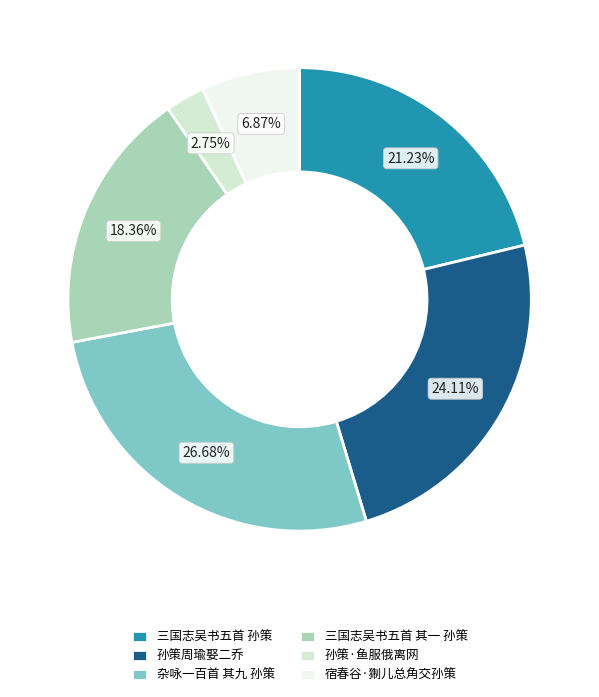

To the nearest percent, what is the combined percentage of 三国志吴书五首 其一 孙策 and 三国志吴书五首 孙策?

40%